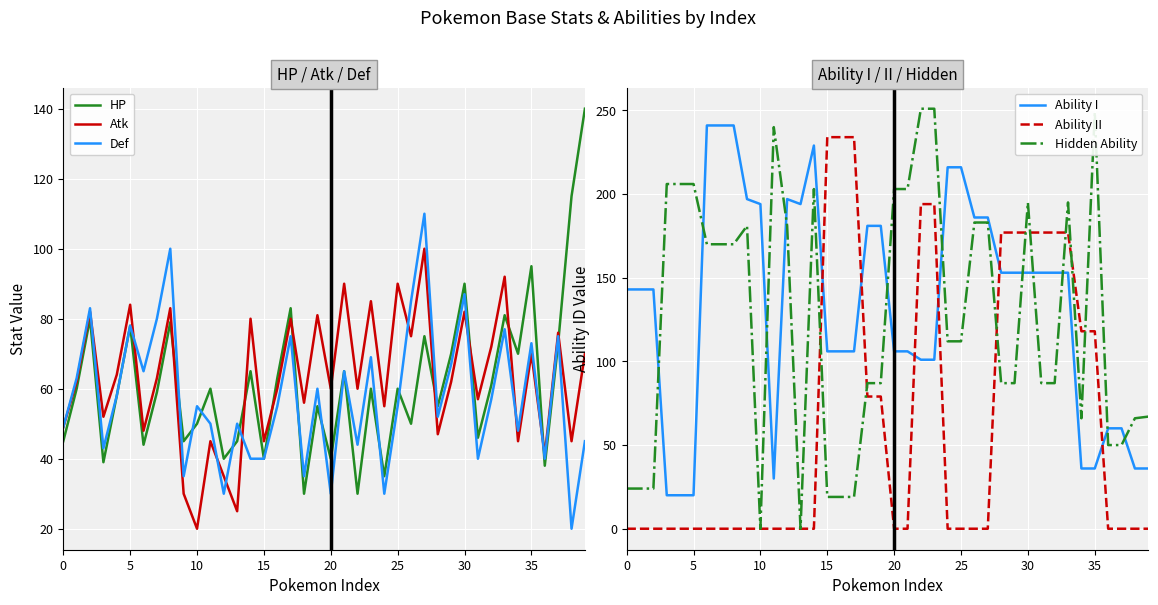

What is the highest value of the Atk series?

100